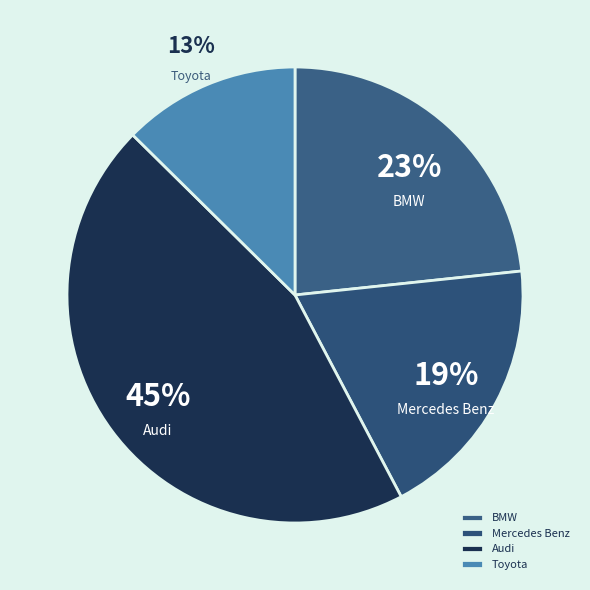

Is there any slice that represents more than half of the pie?

No